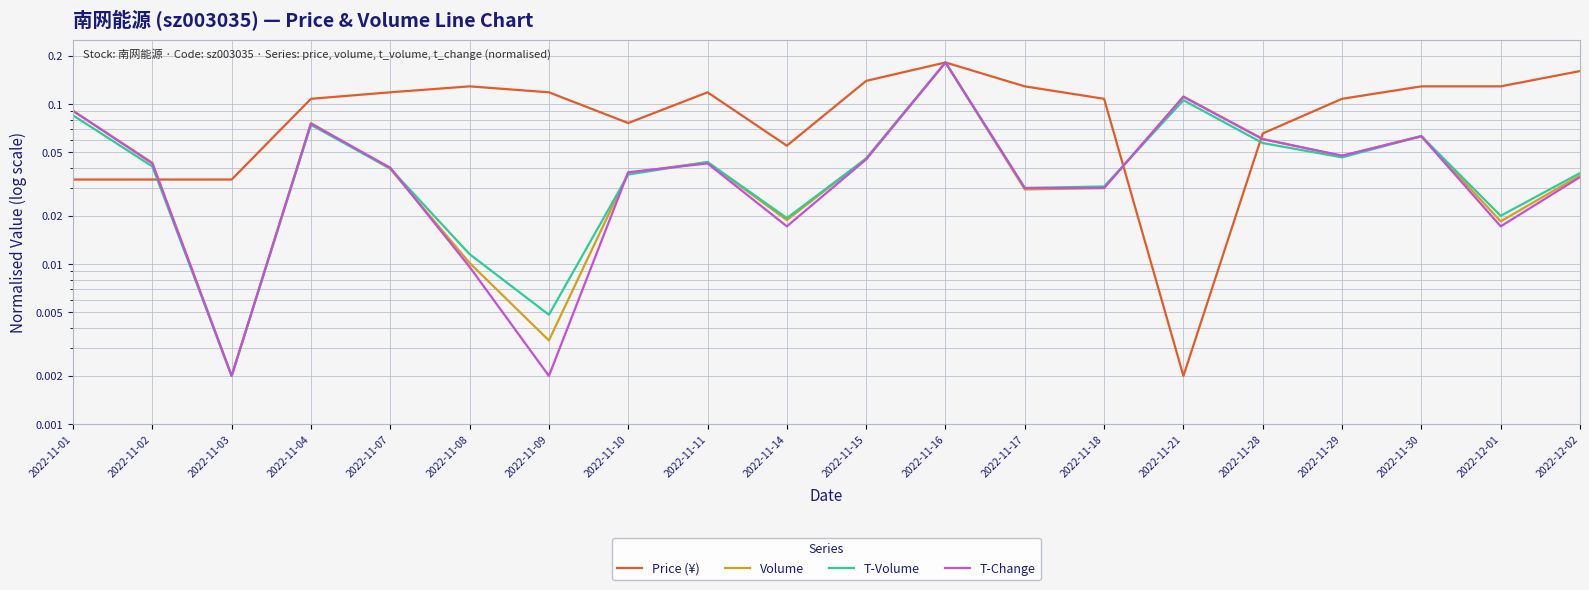

What is the label of the 20th point from the right?

2022-11-01